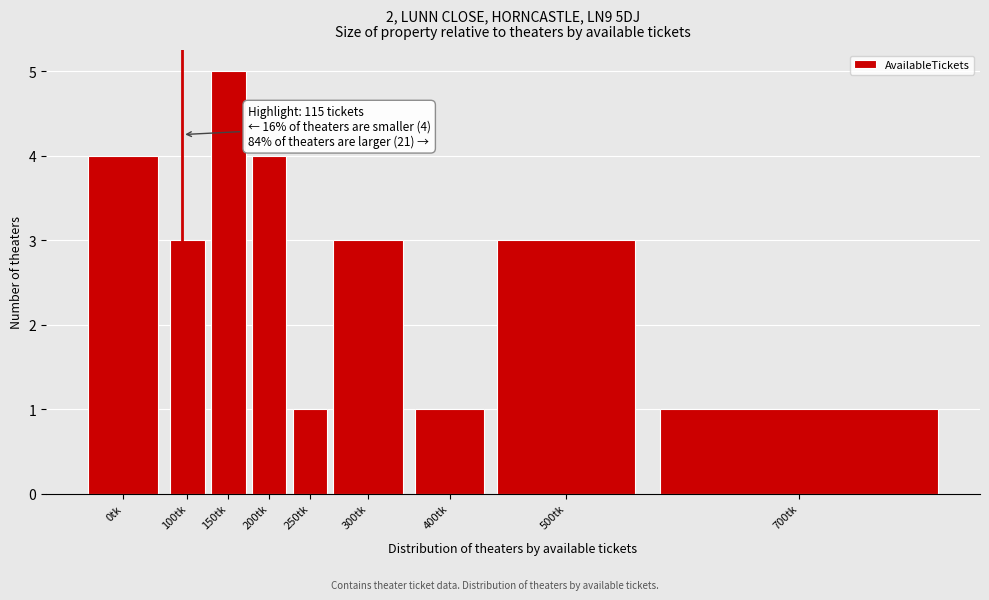

Reading right to left, transcribe all the data shown in this chart.

1	3	1	3	1	4	5	3	4